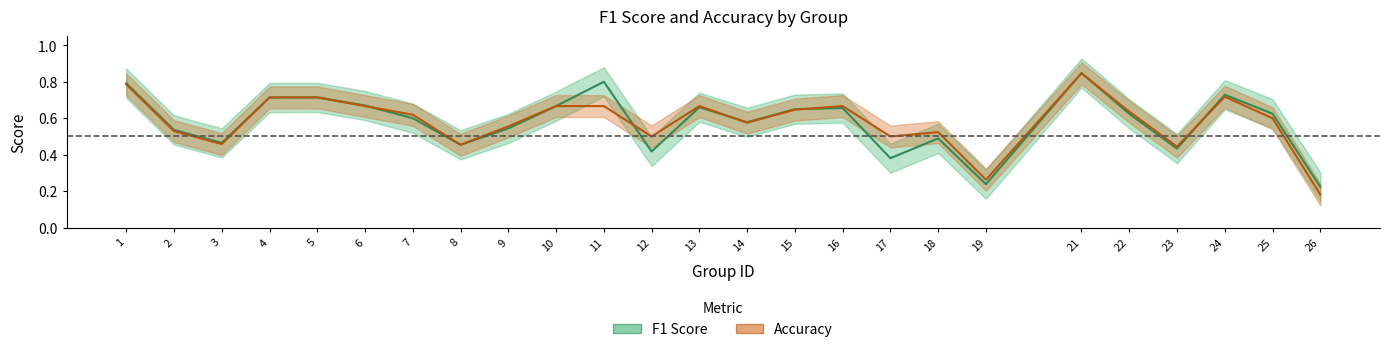

What is the sum of all f1 values?

14.5